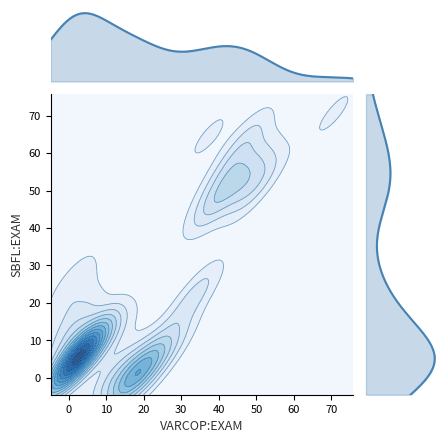

Is the value of VARCOP:EXAM at 17 greater than the value of SBFL:EXAM at 1?

Yes